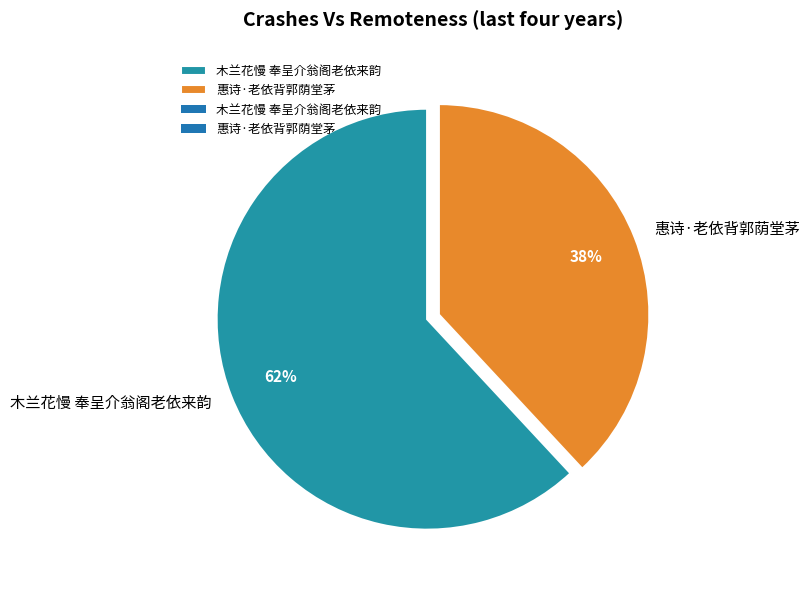

What is the ratio of the value at 惠诗·老依背郭荫堂茅 to the value at 木兰花慢 奉呈介翁阁老依来韵?

0.6